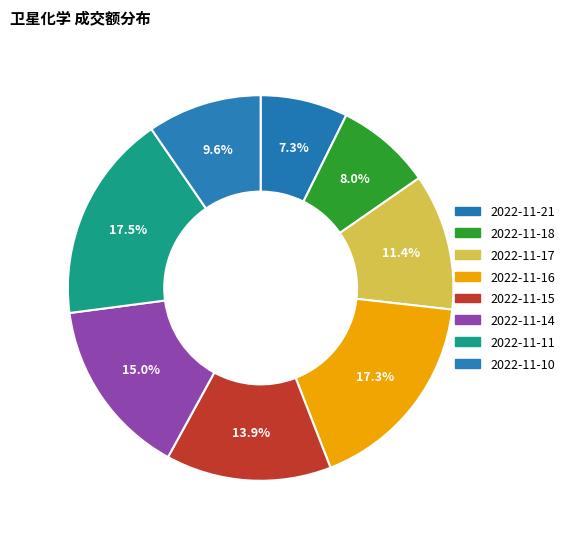

Which category has the biggest portion of the pie?

2022-11-11